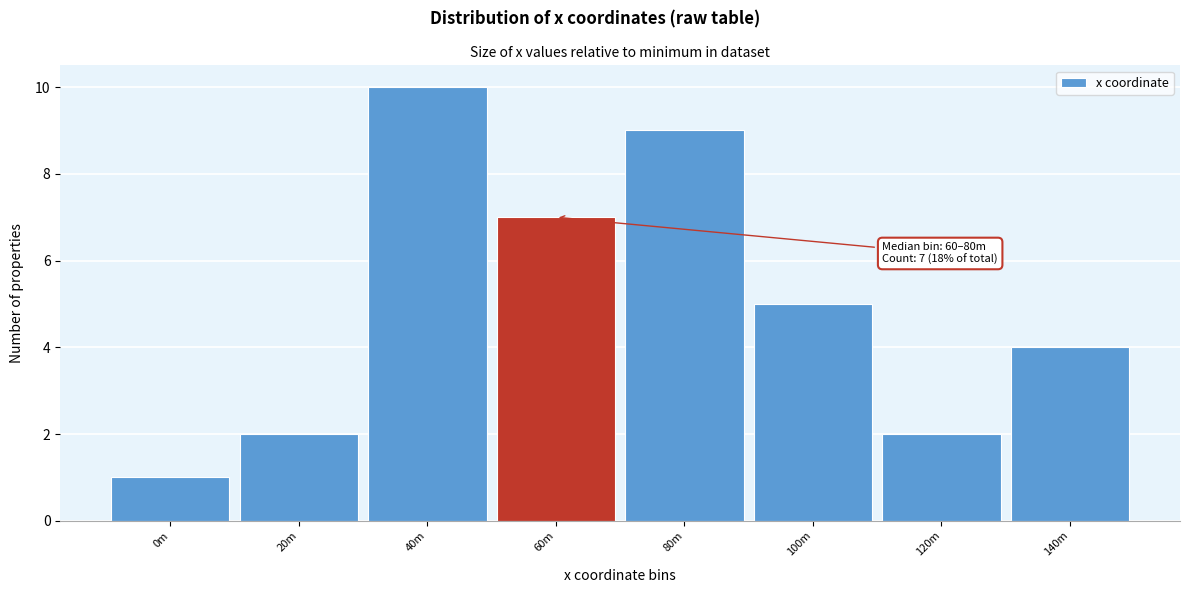

Reading left to right, extract all data points from this chart.

0m=1	20m=2	40m=10	60m=7	80m=9	100m=5	120m=2	140m=4